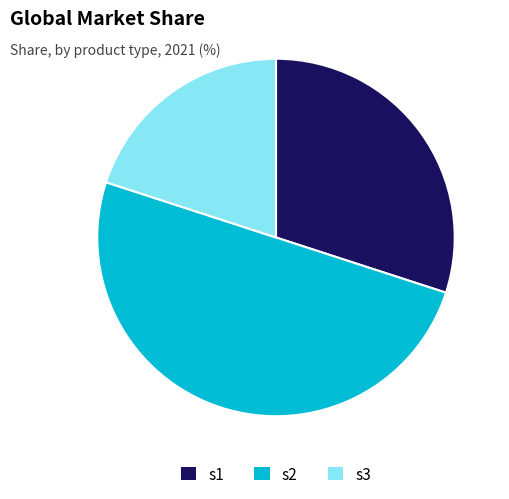

Between s2 and s3, which is larger?

s2